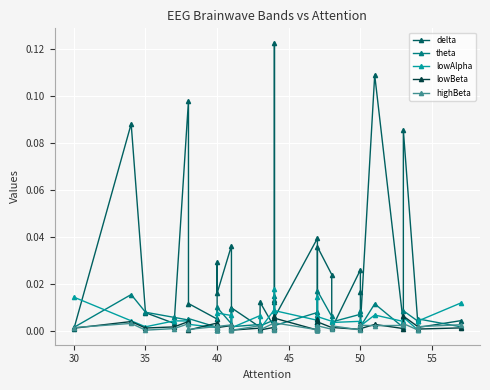

Reading left to right, what are all the values shown in this chart?

delta: 0.0	0.1	0.0	0.0	0.1	0.0	0.0	0.0	0.0	0.0	0.0	0.0	0.0	0.0	0.0	0.0	0.0	0.0	0.1	0.0	0.0	0.0	0.0	0.0	0.0	0.0	0.0	0.0	0.0	0.0	0.0	0.0	0.0	0.0	0.1	0.0	0.1	0.0	0.0	0.0
theta: 0.0	0.0	0.0	0.0	0.0	0.0	0.0	0.0	0.0	0.0	0.0	0.0	0.0	0.0	0.0	0.0	0.0	0.0	0.0	0.0	0.0	0.0	0.0	0.0	0.0	0.0	0.0	0.0	0.0	0.0	0.0	0.0	0.0	0.0	0.0	0.0	0.0	0.0	0.0	0.0
lowAlpha: 0.0	0.0	0.0	0.0	0.0	0.0	0.0	0.0	0.0	0.0	0.0	0.0	0.0	0.0	0.0	0.0	0.0	0.0	0.0	0.0	0.0	0.0	0.0	0.0	0.0	0.0	0.0	0.0	0.0	0.0	0.0	0.0	0.0	0.0	0.0	0.0	0.0	0.0	0.0	0.0
lowBeta: 0.0	0.0	0.0	0.0	0.0	0.0	0.0	0.0	0.0	0.0	0.0	0.0	0.0	0.0	0.0	0.0	0.0	0.0	0.0	0.0	0.0	0.0	0.0	0.0	0.0	0.0	0.0	0.0	0.0	0.0	0.0	0.0	0.0	0.0	0.0	0.0	0.0	0.0	0.0	0.0
highBeta: 0.0	0.0	0.0	0.0	0.0	0.0	0.0	0.0	0.0	0.0	0.0	0.0	0.0	0.0	0.0	0.0	0.0	0.0	0.0	0.0	0.0	0.0	0.0	0.0	0.0	0.0	0.0	0.0	0.0	0.0	0.0	0.0	0.0	0.0	0.0	0.0	0.0	0.0	0.0	0.0